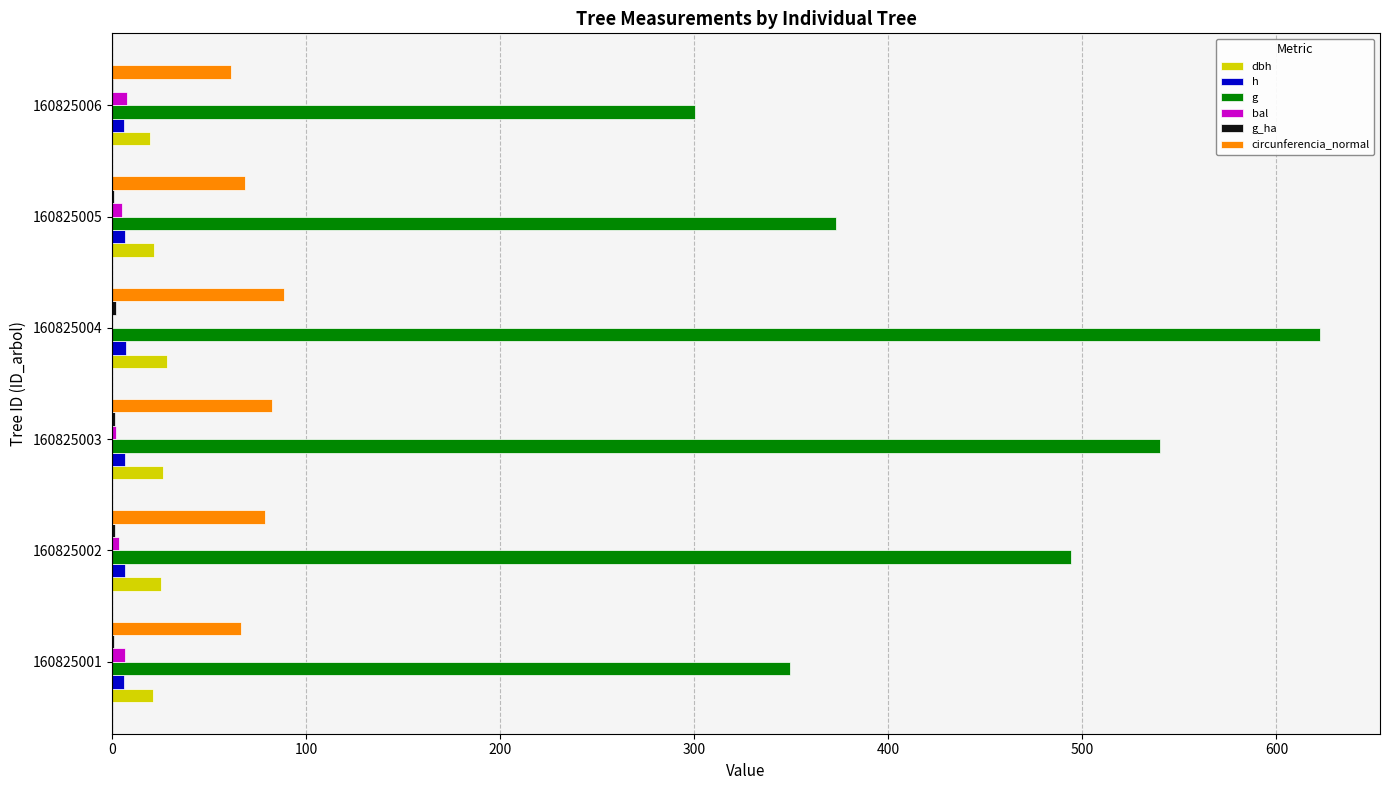

The circunferencia_normal series shows 61.4 at 160825006. True or false?

True